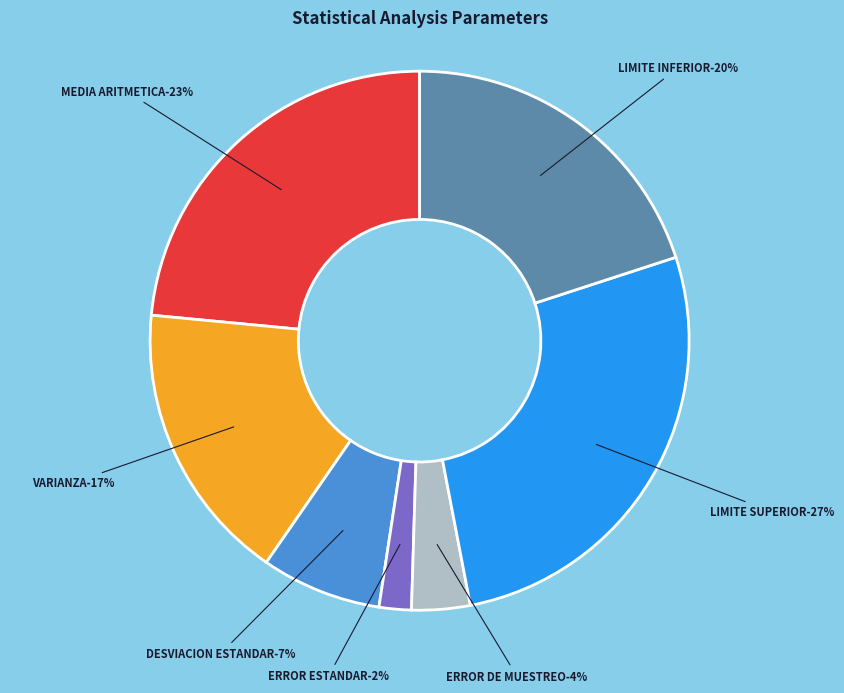

Approximately how many times larger is the value at ERROR DE MUESTREO compared to LIMITE SUPERIOR?

0.1